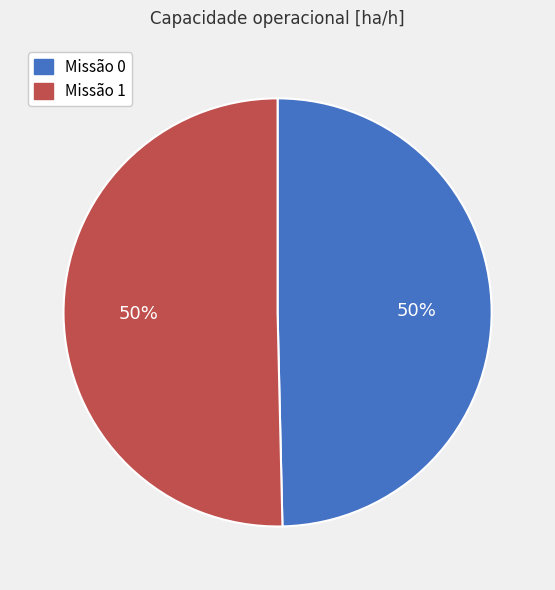

True or false: Missão 1 accounts for 56% of the total.

False